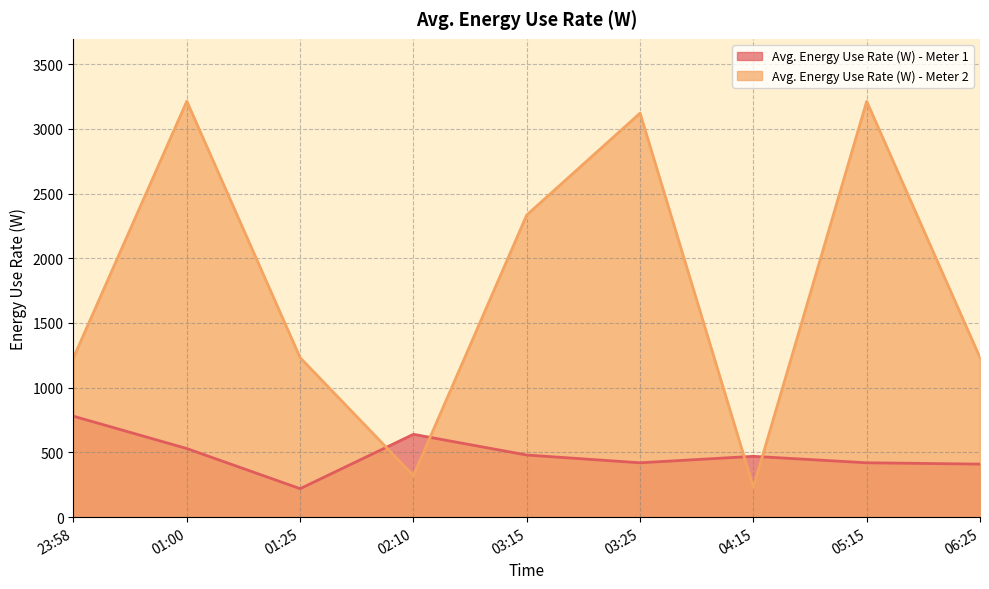

What position from the right is 06:25?

1